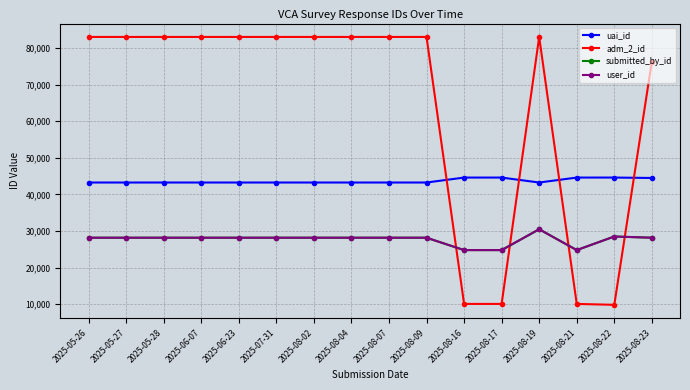

True or false: uai_id has a value of 23683 at 2025-08-04.

False